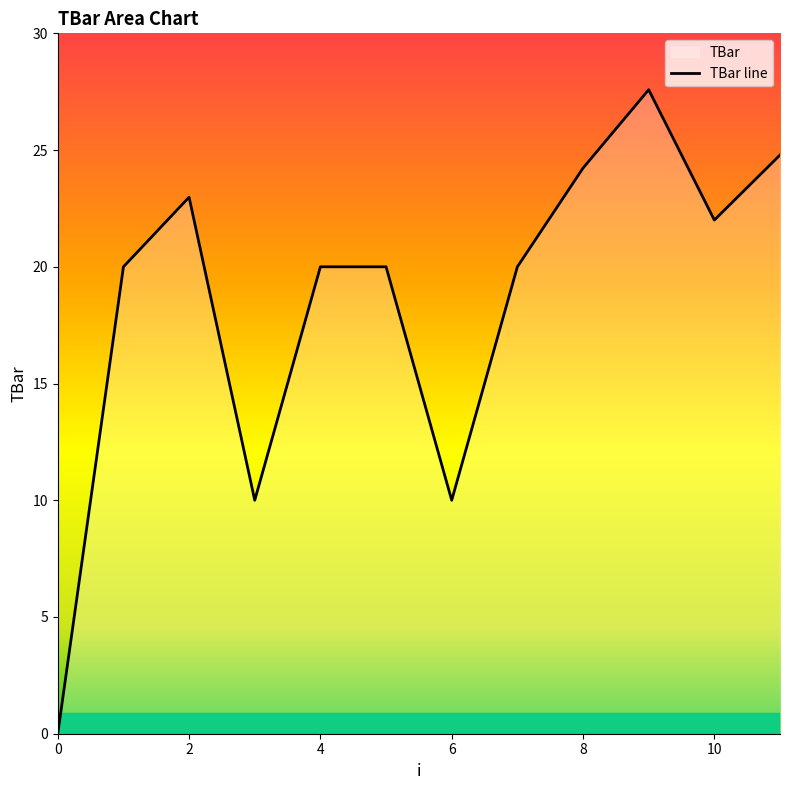

Which has a higher value, 9 or 0?

9